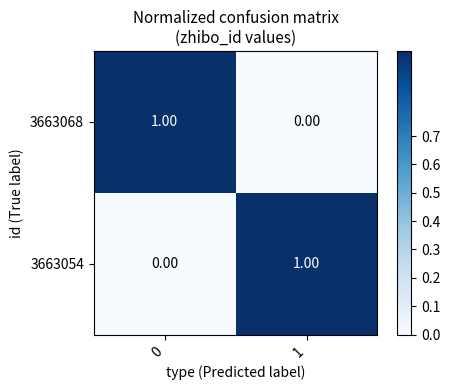

List the labels in order of 3663068 value, smallest first.

1, 0